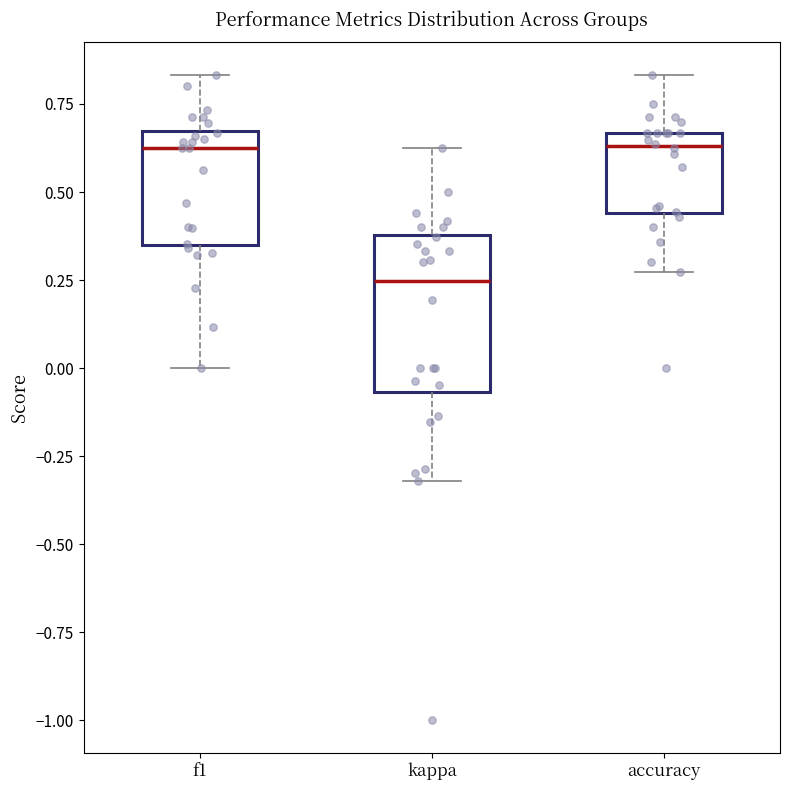

Where does the median line of the box for kappa sit on the y-axis? The values are not printed on the chart, so give them approximately, as read against the axis.

0.25